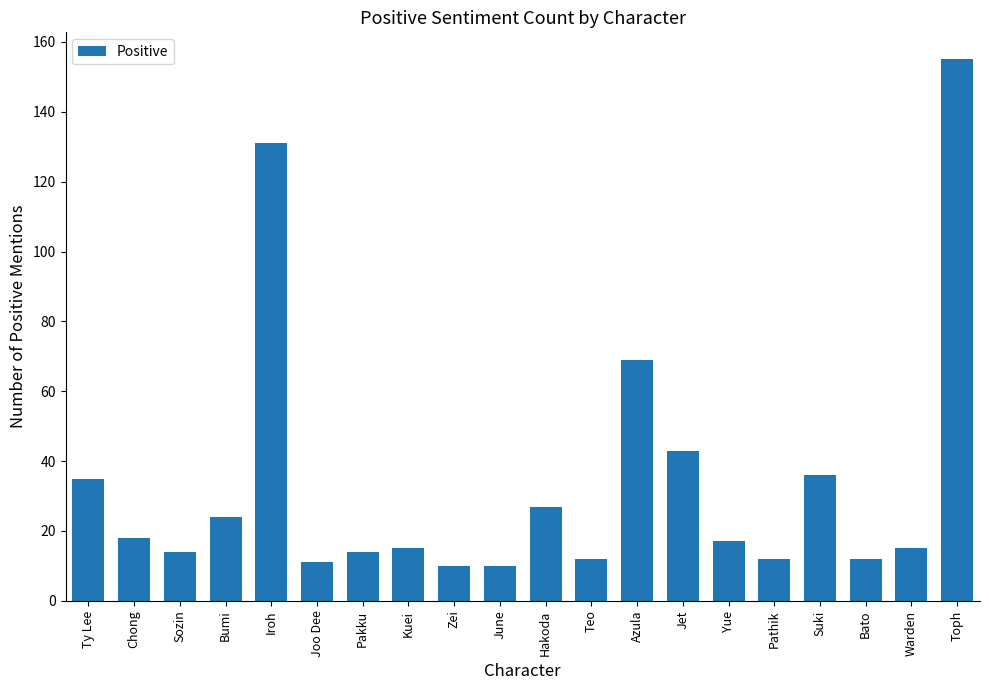

What is the difference between the second highest and second lowest values?

121